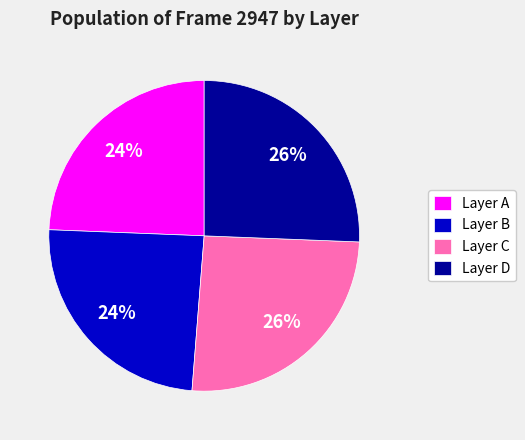

True or false: Layer C accounts for 39% of the total.

False